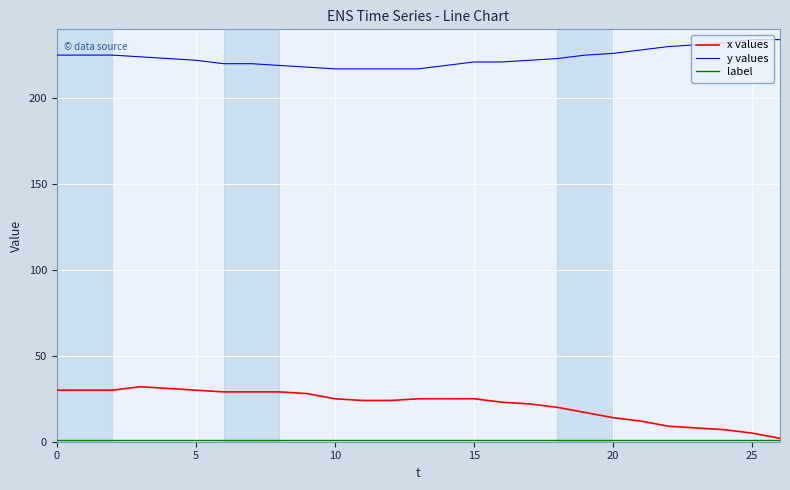

What is the highest value of the y values series?

234